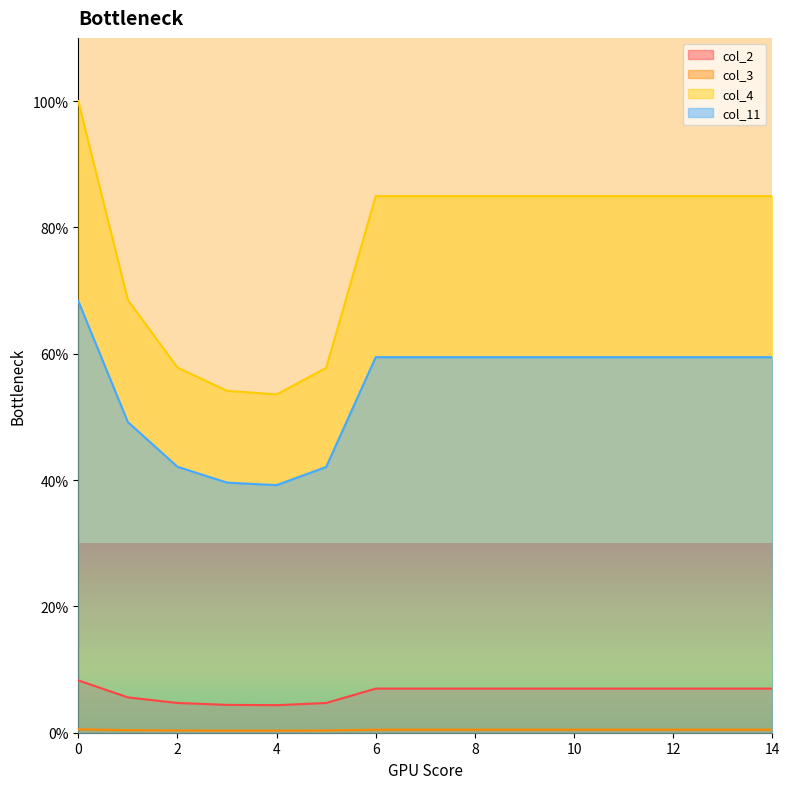

Reading left to right, transcribe all the data shown in this chart.

col_2: 8.3	5.6	4.7	4.4	4.4	4.7	7.0	7.0	7.0	7.0	7.0	7.0	7.0	7.0	7.0
col_3: 0.5	0.4	0.4	0.3	0.3	0.4	0.5	0.5	0.5	0.5	0.5	0.5	0.5	0.5	0.5
col_4: 100.0	68.5	57.8	54.1	53.6	57.8	85.0	85.0	85.0	85.0	85.0	85.0	85.0	85.0	85.0
col_11: 68.3	49.2	42.1	39.6	39.2	42.1	59.5	59.5	59.5	59.5	59.5	59.5	59.5	59.5	59.5